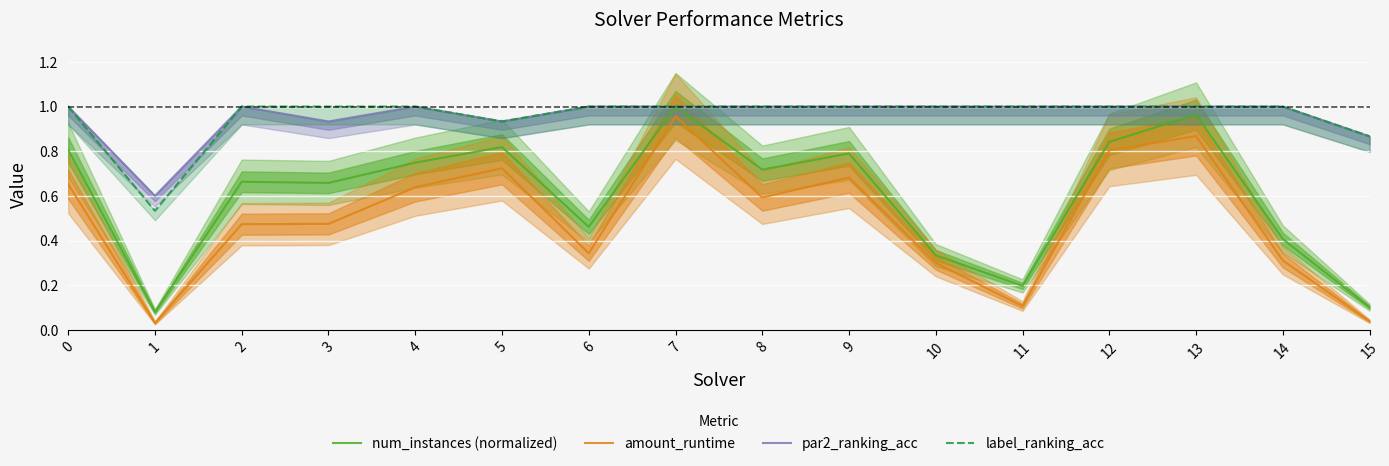

At how many categories does at least one series exceed 0?

16